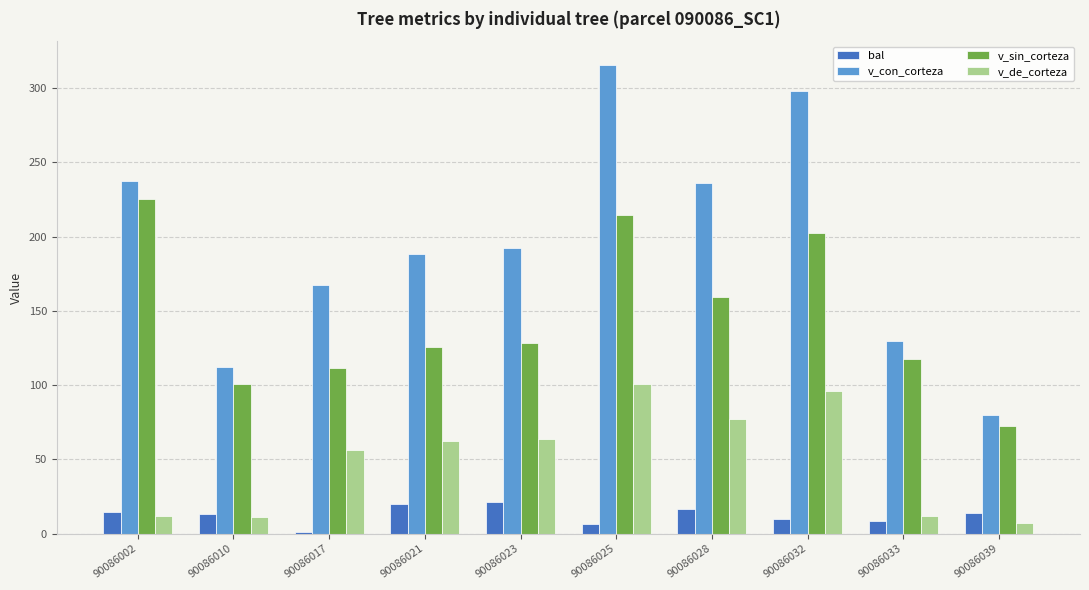

At which label is v_sin_corteza closest to 148?

90086028